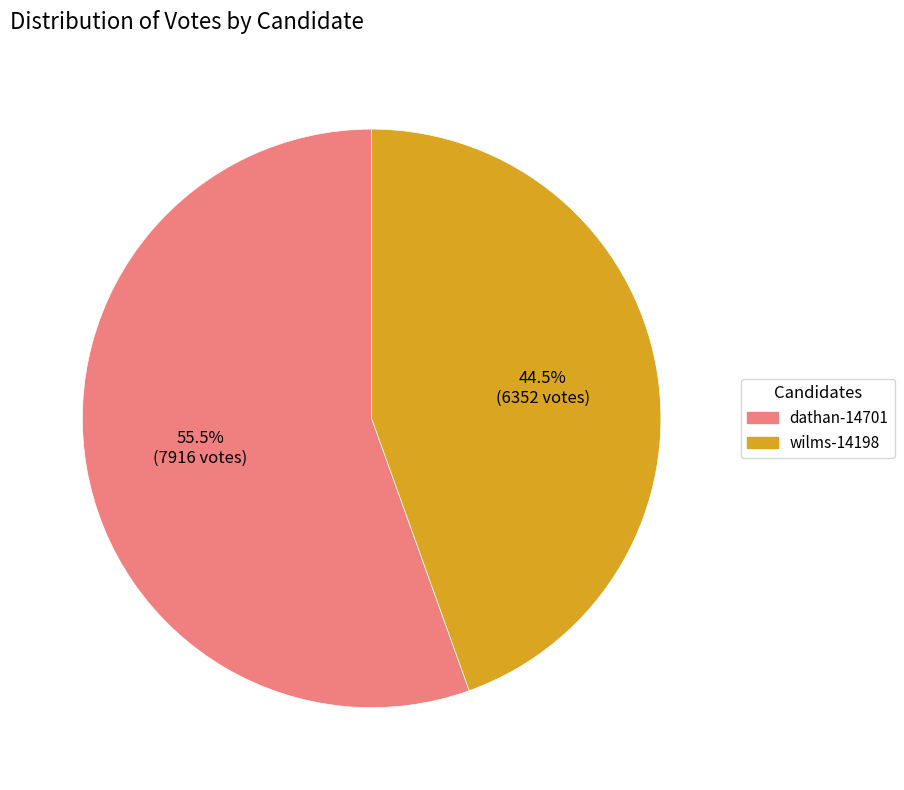

Which slice represents more than half of the pie?

dathan-14701